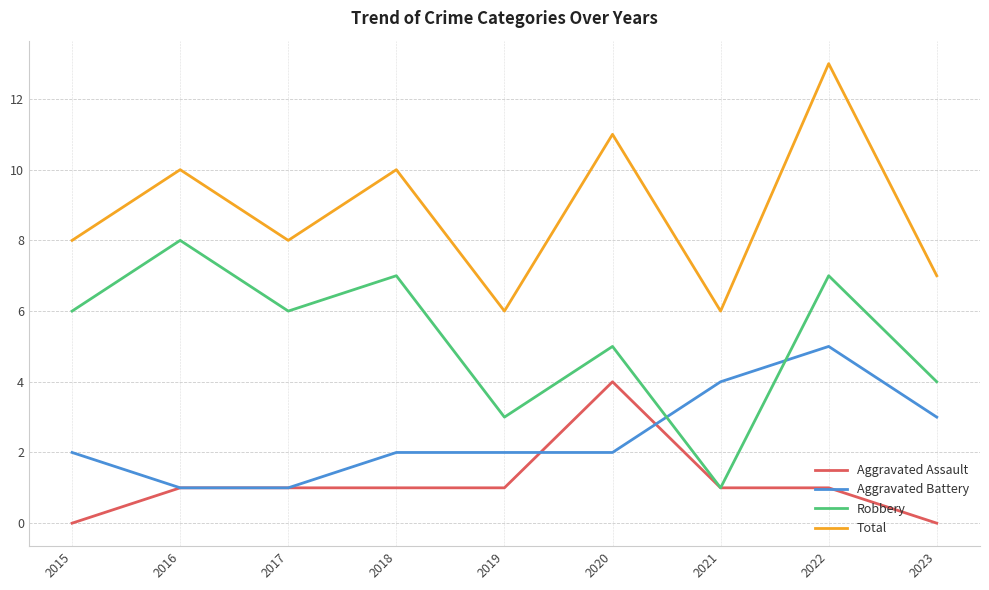

The value of Aggravated Battery at 2023 is 3. True or false?

True